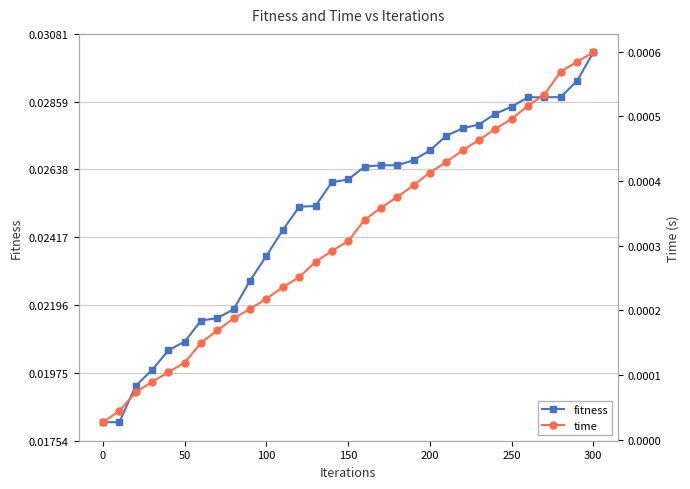

Count the fitness values in the range 0 to 1.

31